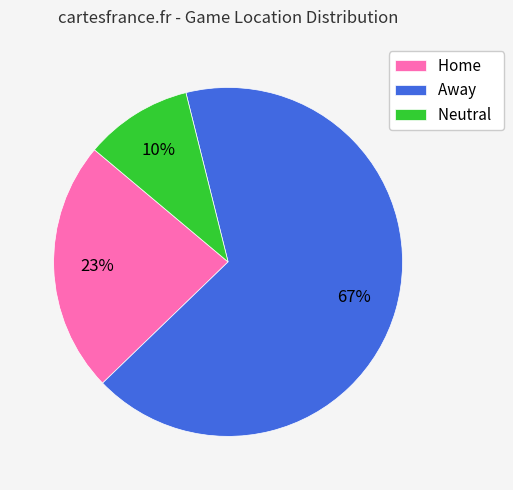

Between Home and Away, which is larger?

Away